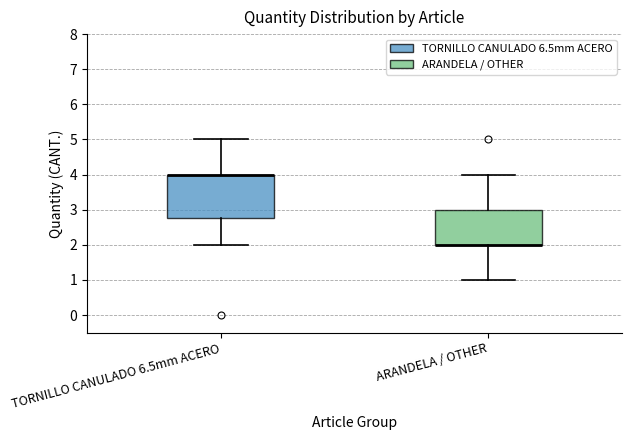

Reading left to right, read every box against the y-axis: the position of its median line, the range the box covers, and the ends of its whiskers. The values are not printed on the chart, so give them approximately, as read against the axis.

TORNILLO CANULADO 6.5mm ACERO: median 4.0 (drawn on the box's upper edge), box 2.8 to 4.0, whiskers 2.0 to 5.0
ARANDELA / OTHER: median 2.0 (drawn on the box's lower edge), box 2.0 to 3.0, whiskers 1.0 to 4.0